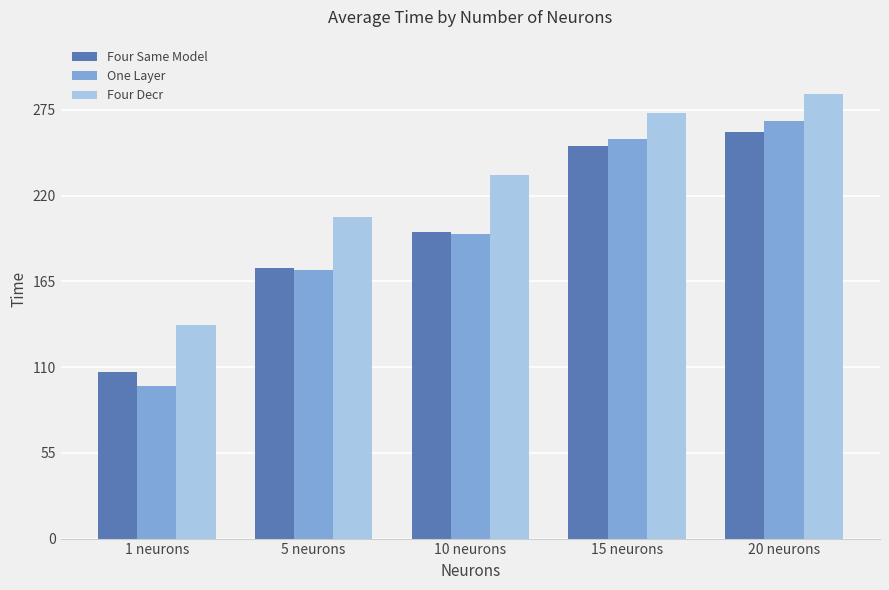

What is the spread (max minus min) of values at 1 neurons?

39.0